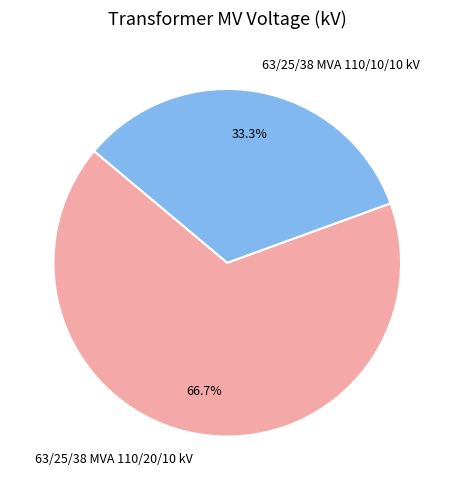

Approximately how many times larger is the value at 63/25/38 MVA 110/20/10 kV compared to 63/25/38 MVA 110/10/10 kV?

2.0